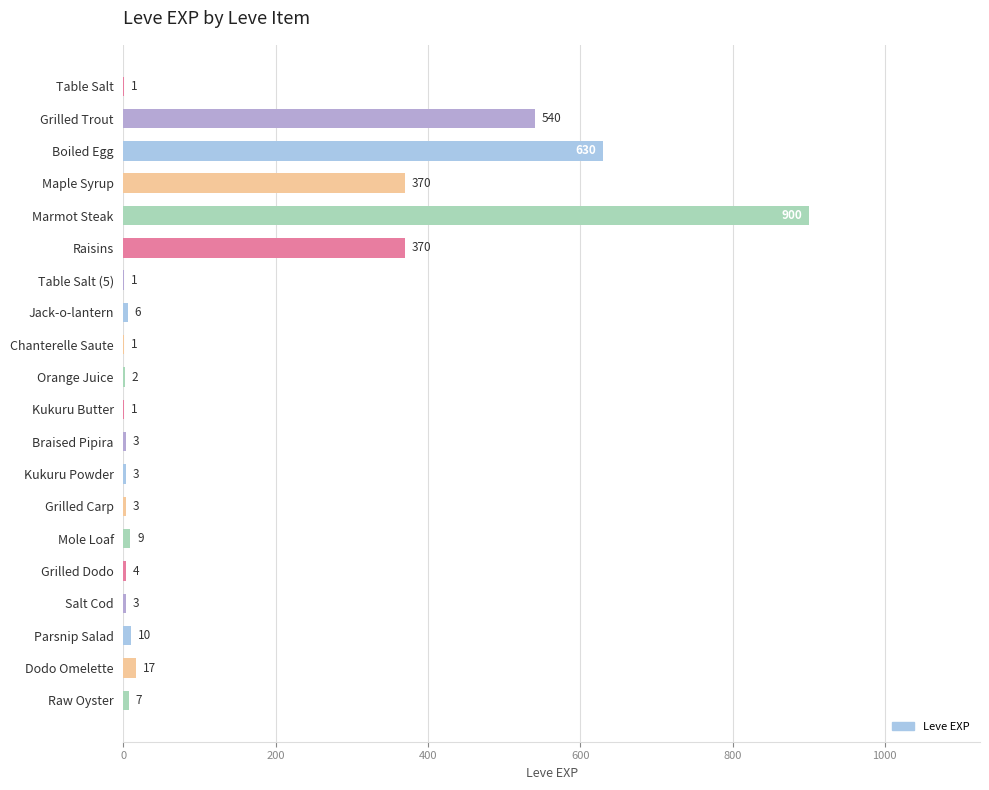

The value at Maple Syrup is 370. True or false?

True